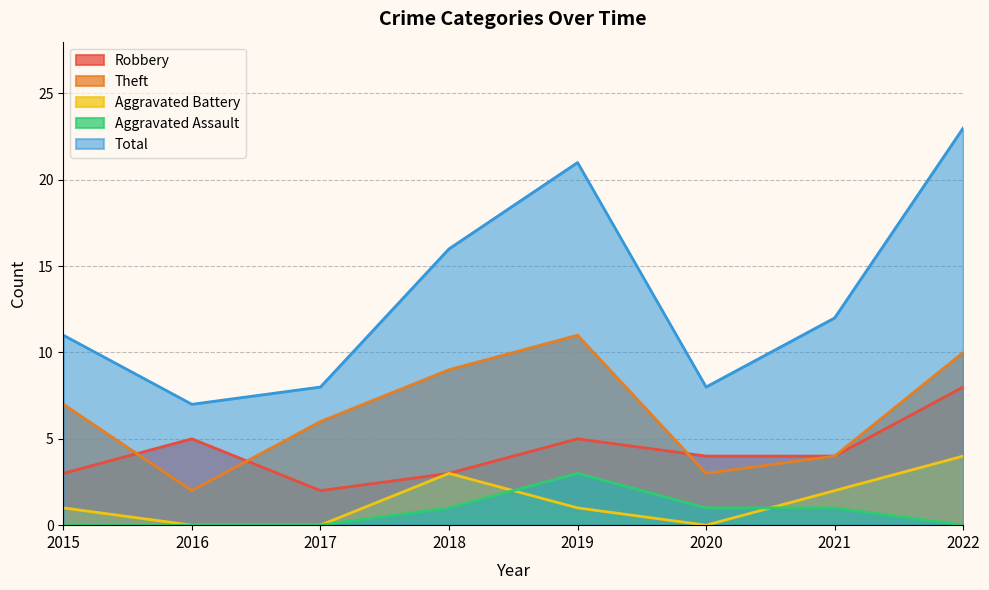

Where is Theft nearest to the value 6?

2017